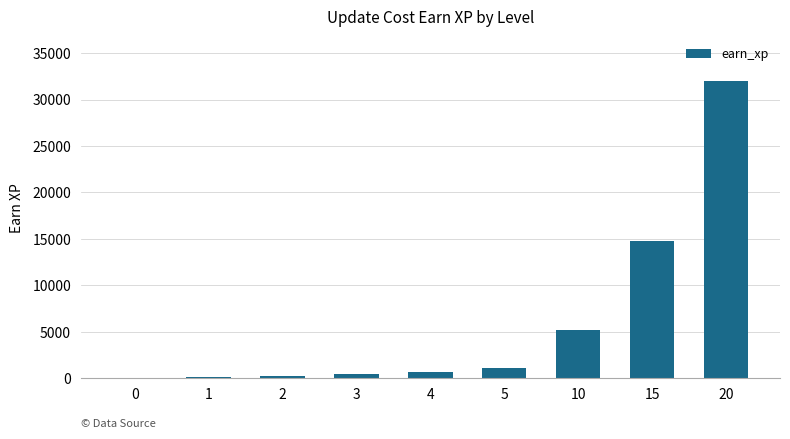

True or false: the data shows 200 at 2.

True